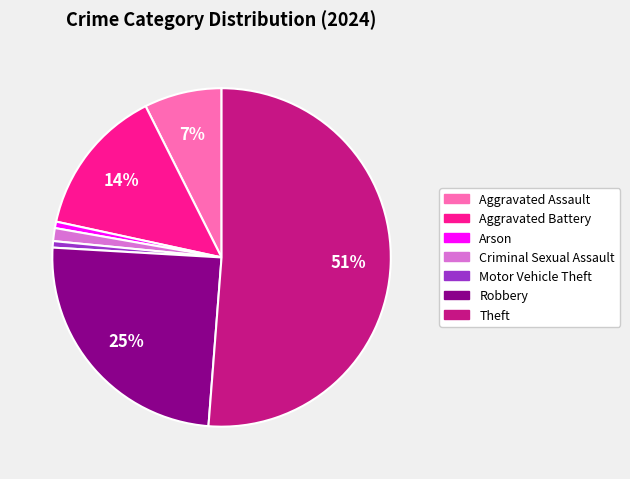

Is there any slice that represents more than half of the pie?

Yes